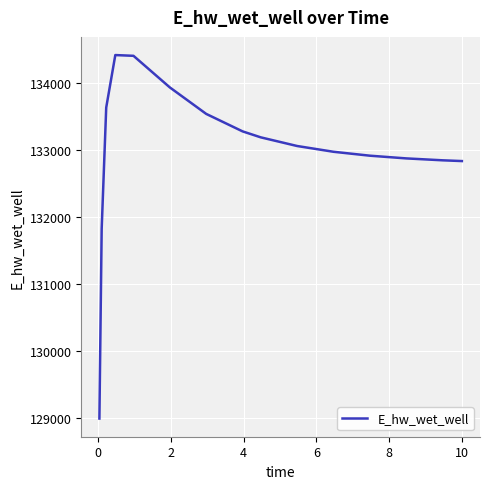

What is the difference between the maximum and minimum values?

5430.2